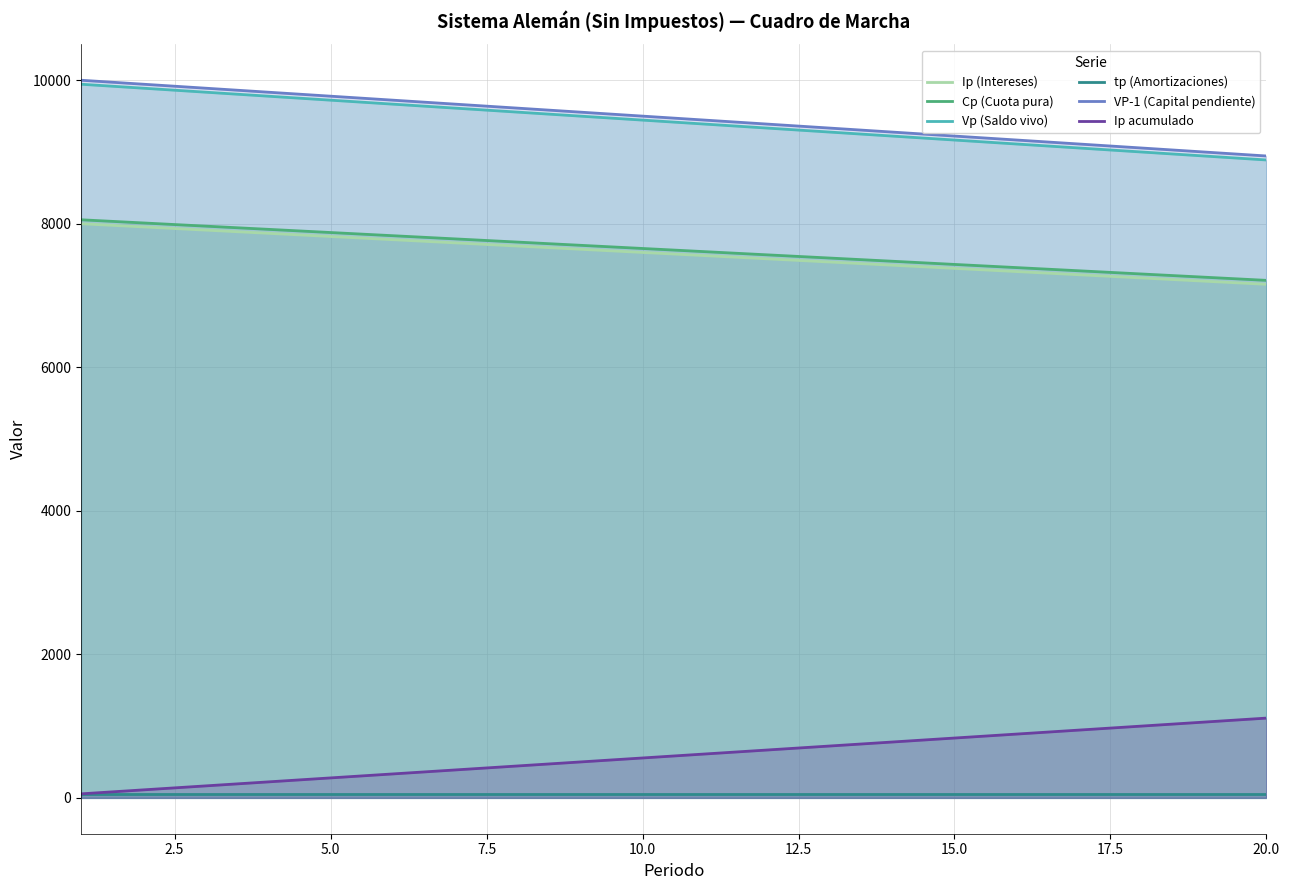

True or false: Cp (Cuota pura) and VP-1 (Capital pendiente) cross at least once.

False